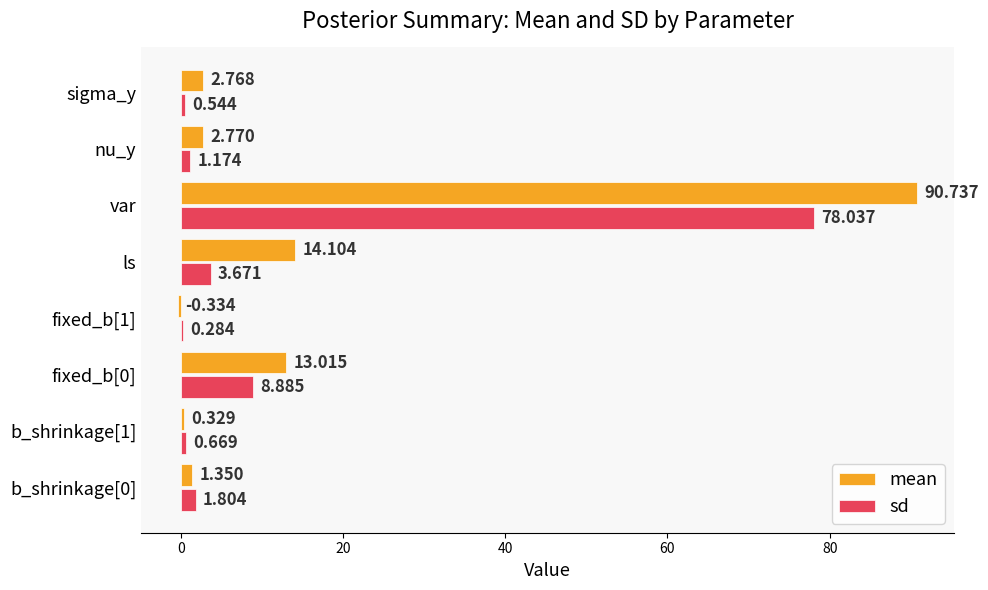

How many values in the mean series exceed 2?

5